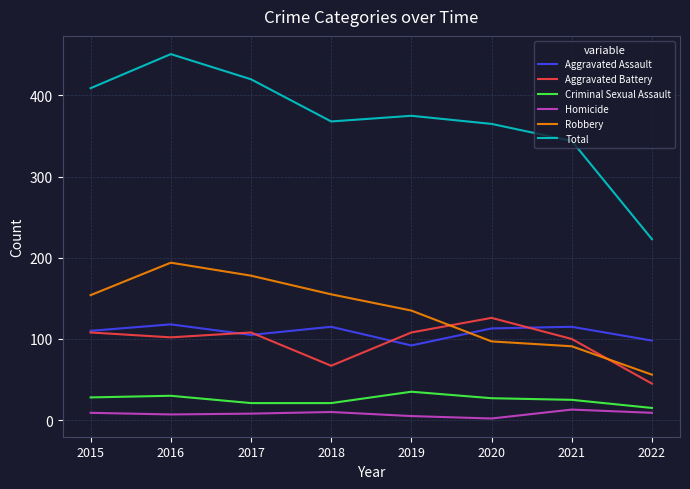

What is the average value of the Total series?

369